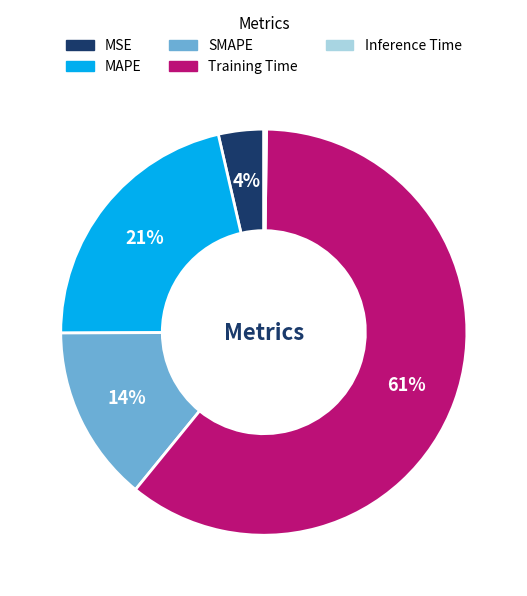

To the nearest percent, what is the combined percentage of Training Time and SMAPE?

75%